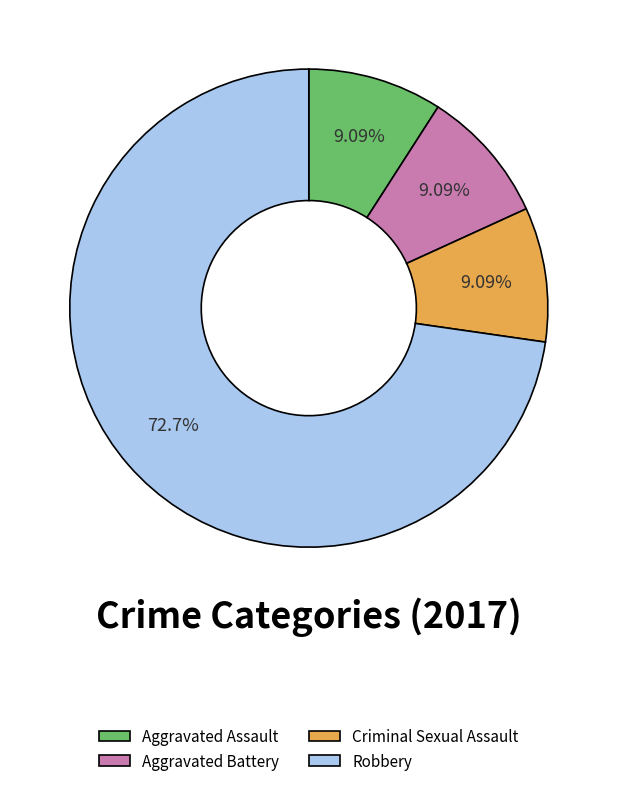

Do Aggravated Battery and Robbery together represent more than half of the pie?

Yes